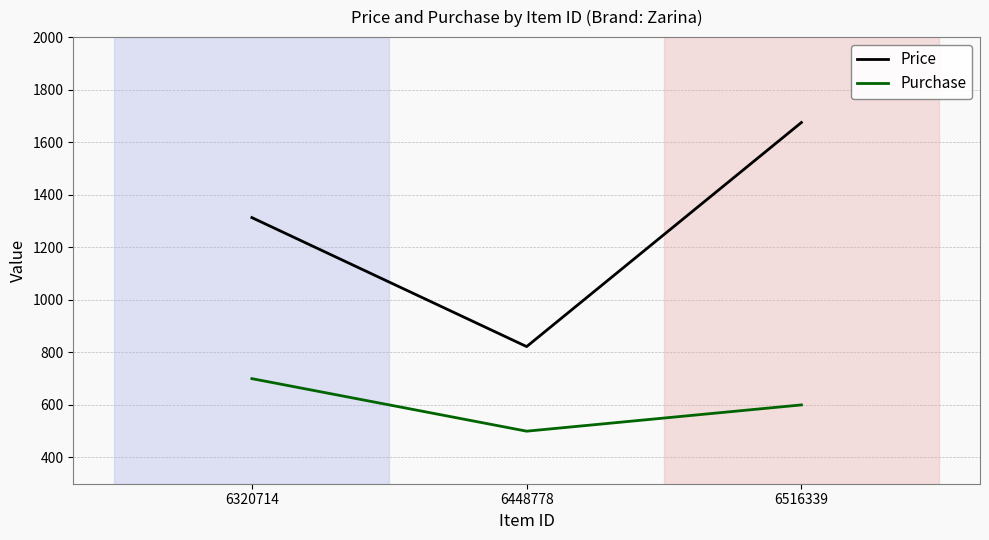

How many categories are shown in the chart?

3